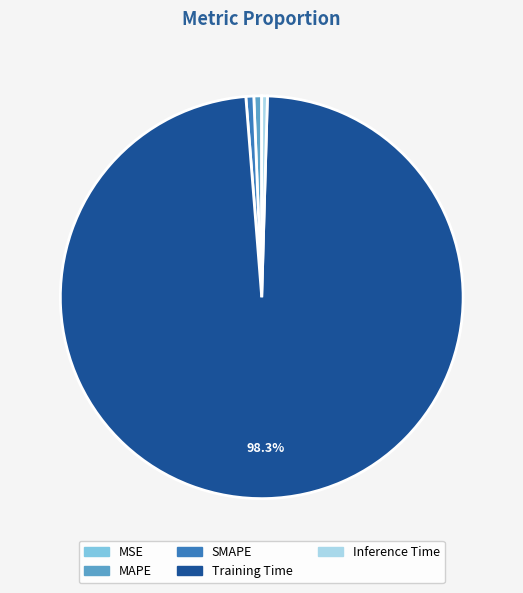

Does Inference Time represent more than half of the total?

No